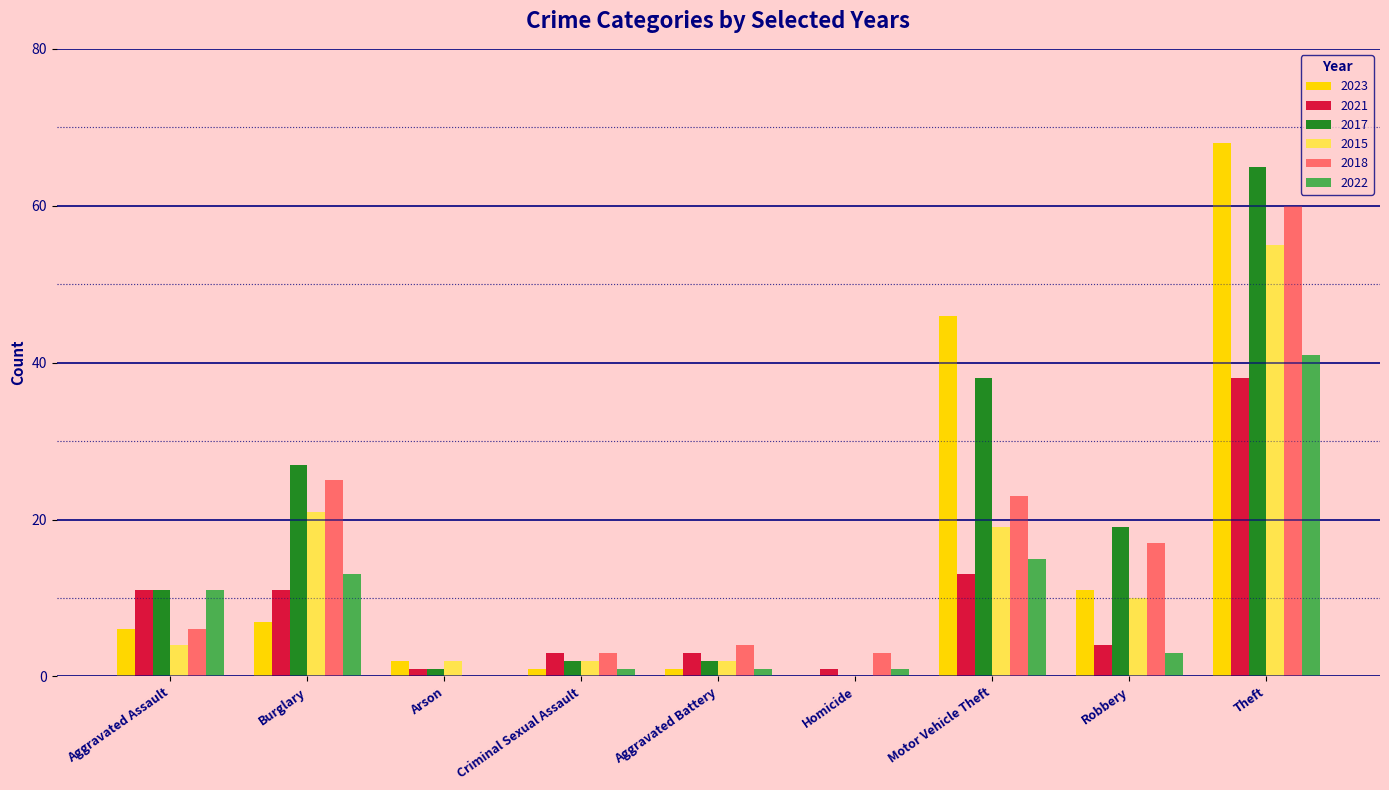

The 2017 series shows 11 at Aggravated Assault. True or false?

True